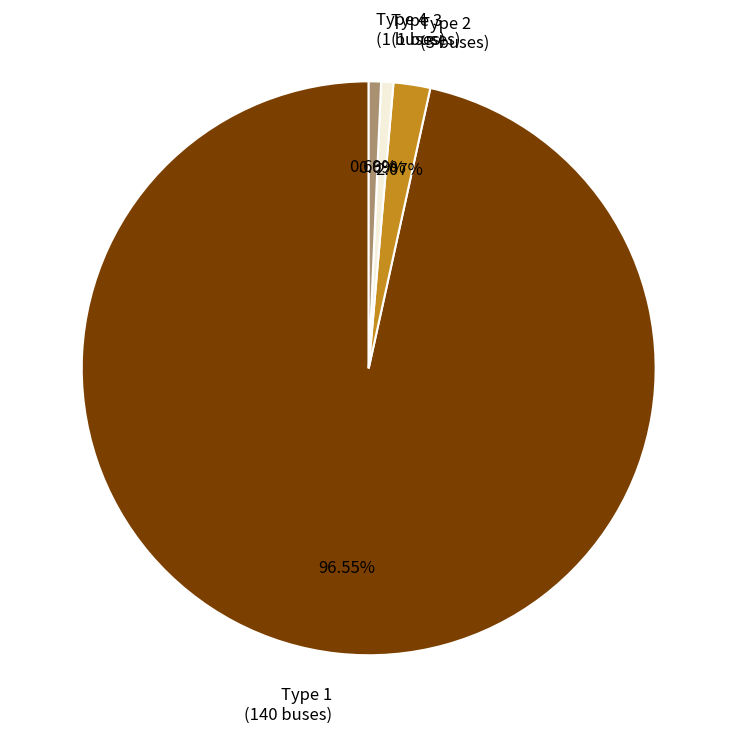

Between Type 1 (140 buses) and Type 2 (3 buses), which is larger?

Type 1 (140 buses)